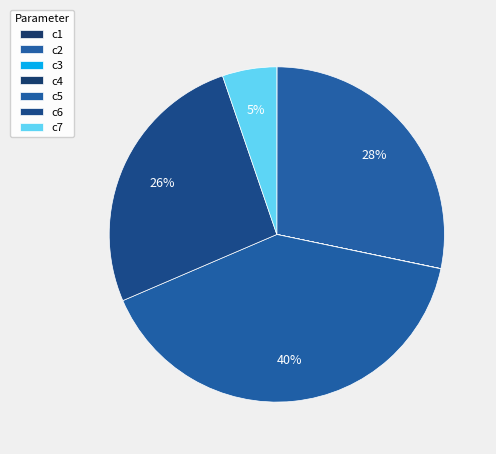

To the nearest percent, what percentage of the pie is c6?

26%